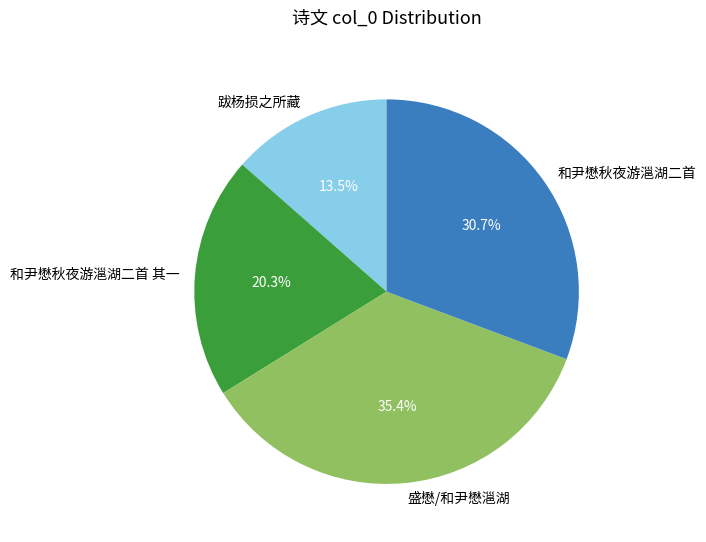

Is there any slice that represents more than half of the pie?

No